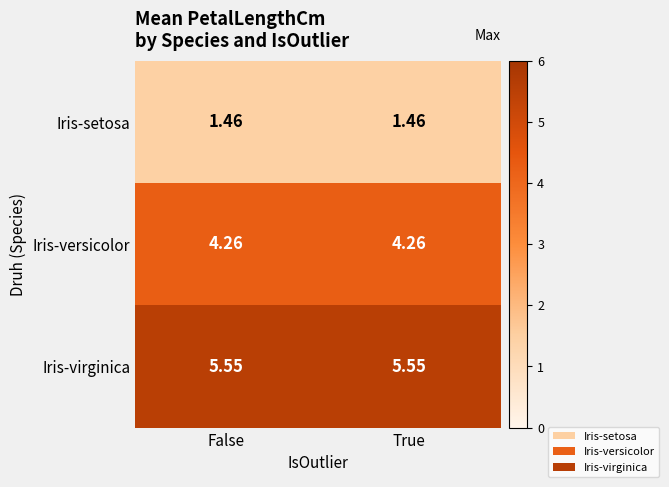

Which series has the largest total across all categories?

Iris-virginica